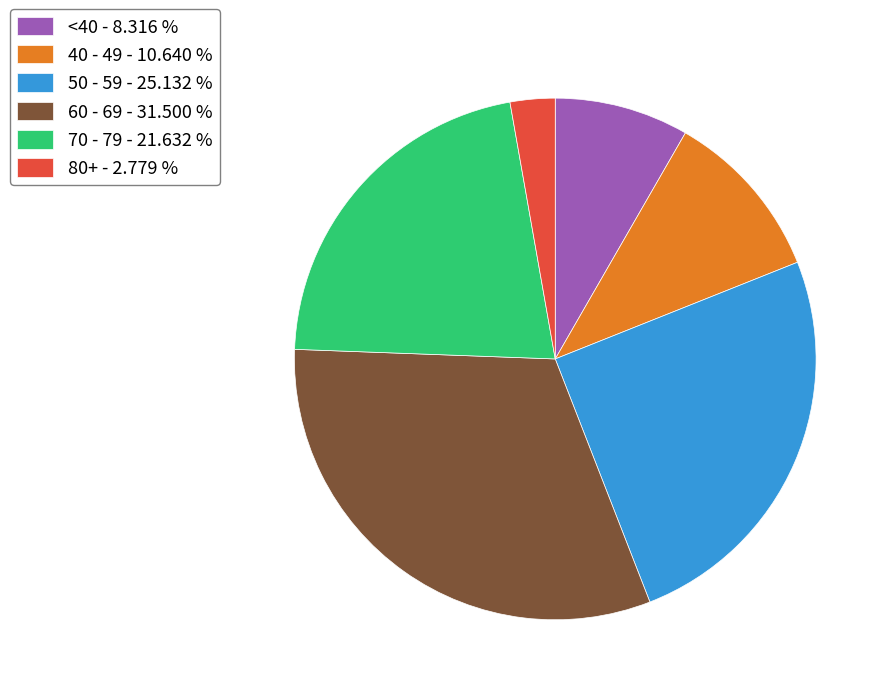

Does <40 - 8.316 % represent more than half of the total?

No